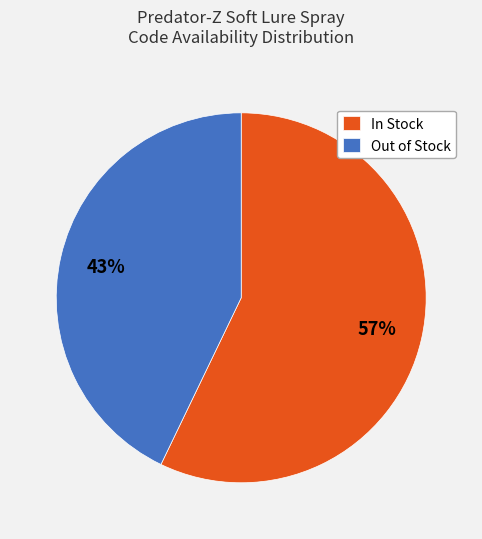

How many segments does this pie chart have?

2